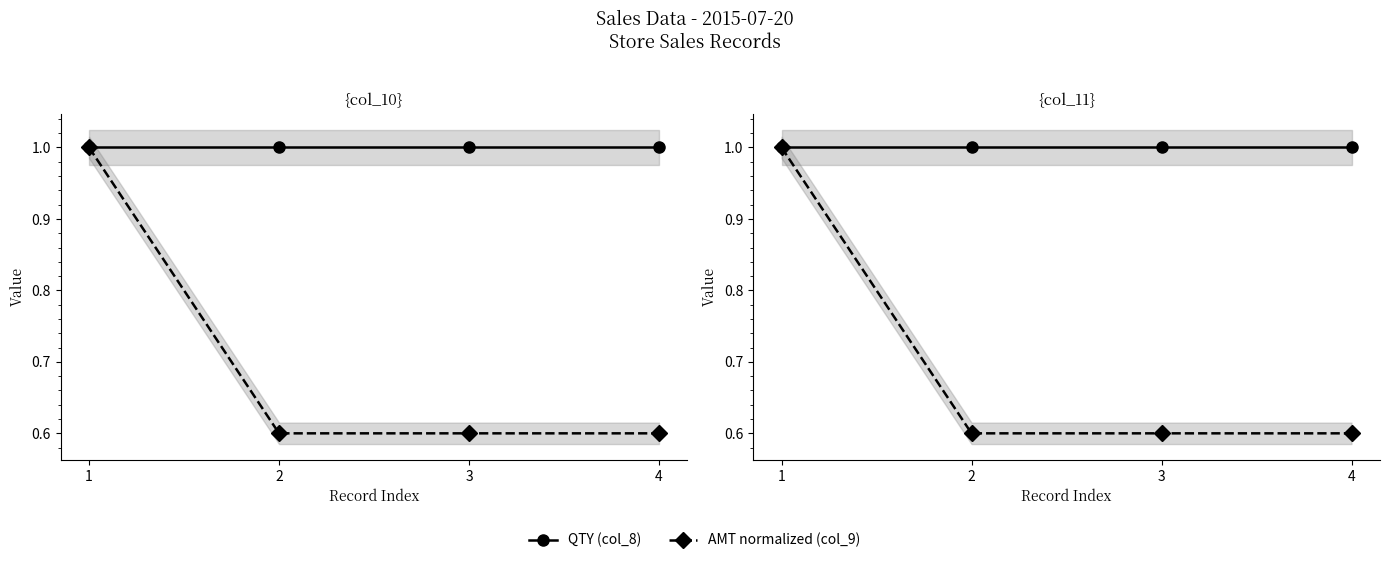

List the series in order of their overall mean, lowest first.

AMT normalized (col_9), QTY (col_8)